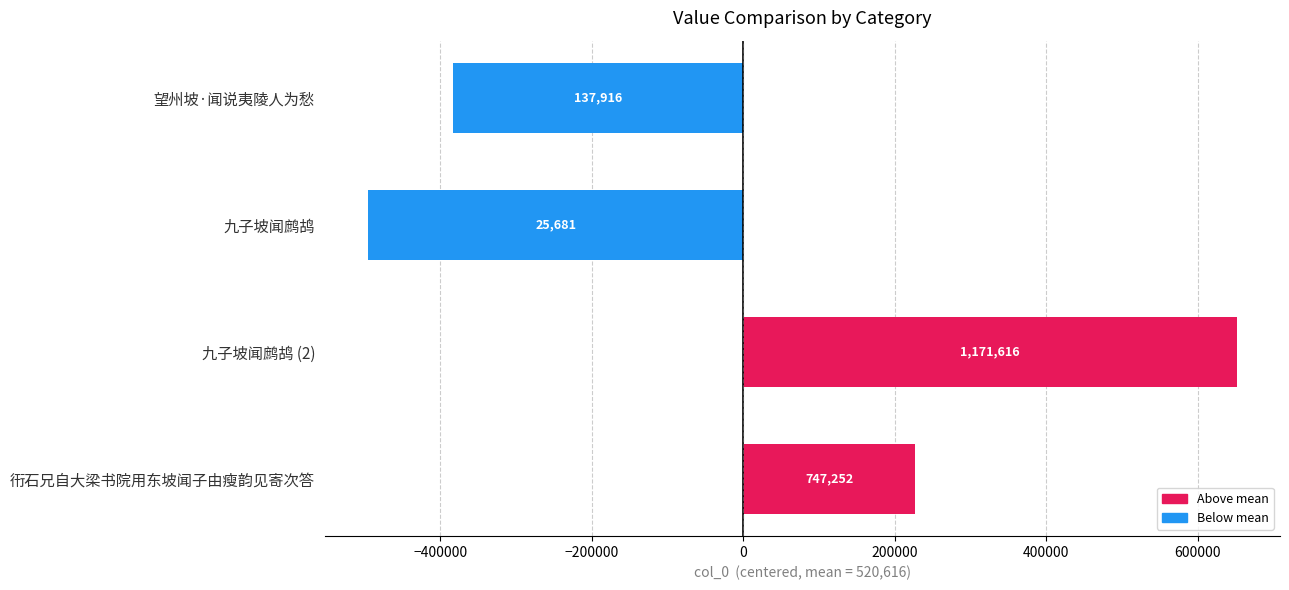

What is the smallest value displayed?

-494935.2